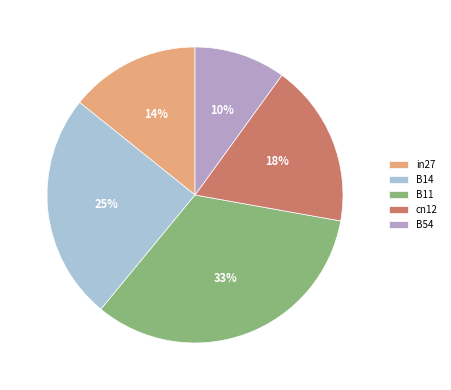

What is the smallest slice in the pie chart?

B54